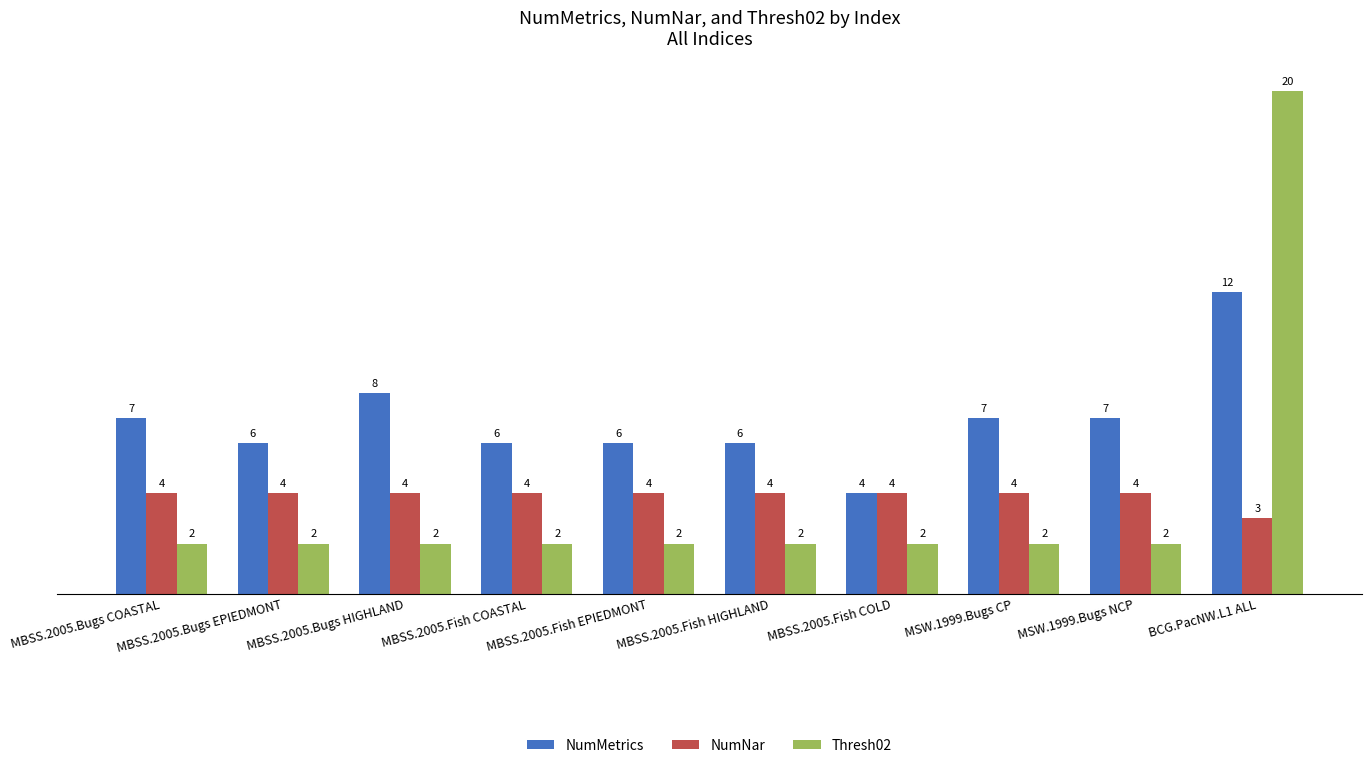

Reading left to right, list all the values displayed in this chart.

NumMetrics: 7	6	8	6	6	6	4	7	7	12
NumNar: 4	4	4	4	4	4	4	4	4	3
Thresh02: 2	2	2	2	2	2	2	2	2	20